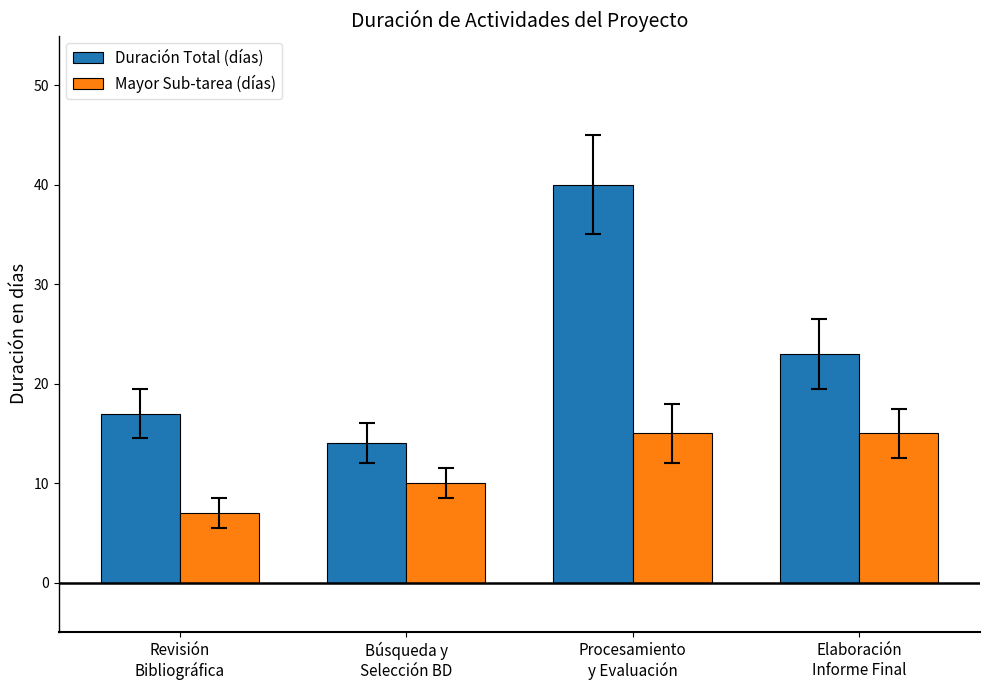

What is the lowest value of the Duración Total (días) series?

14